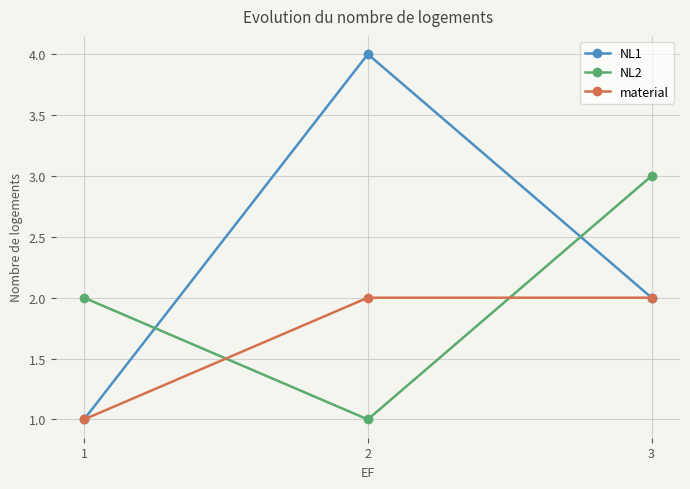

Where is NL1 nearest to the value 2?

3